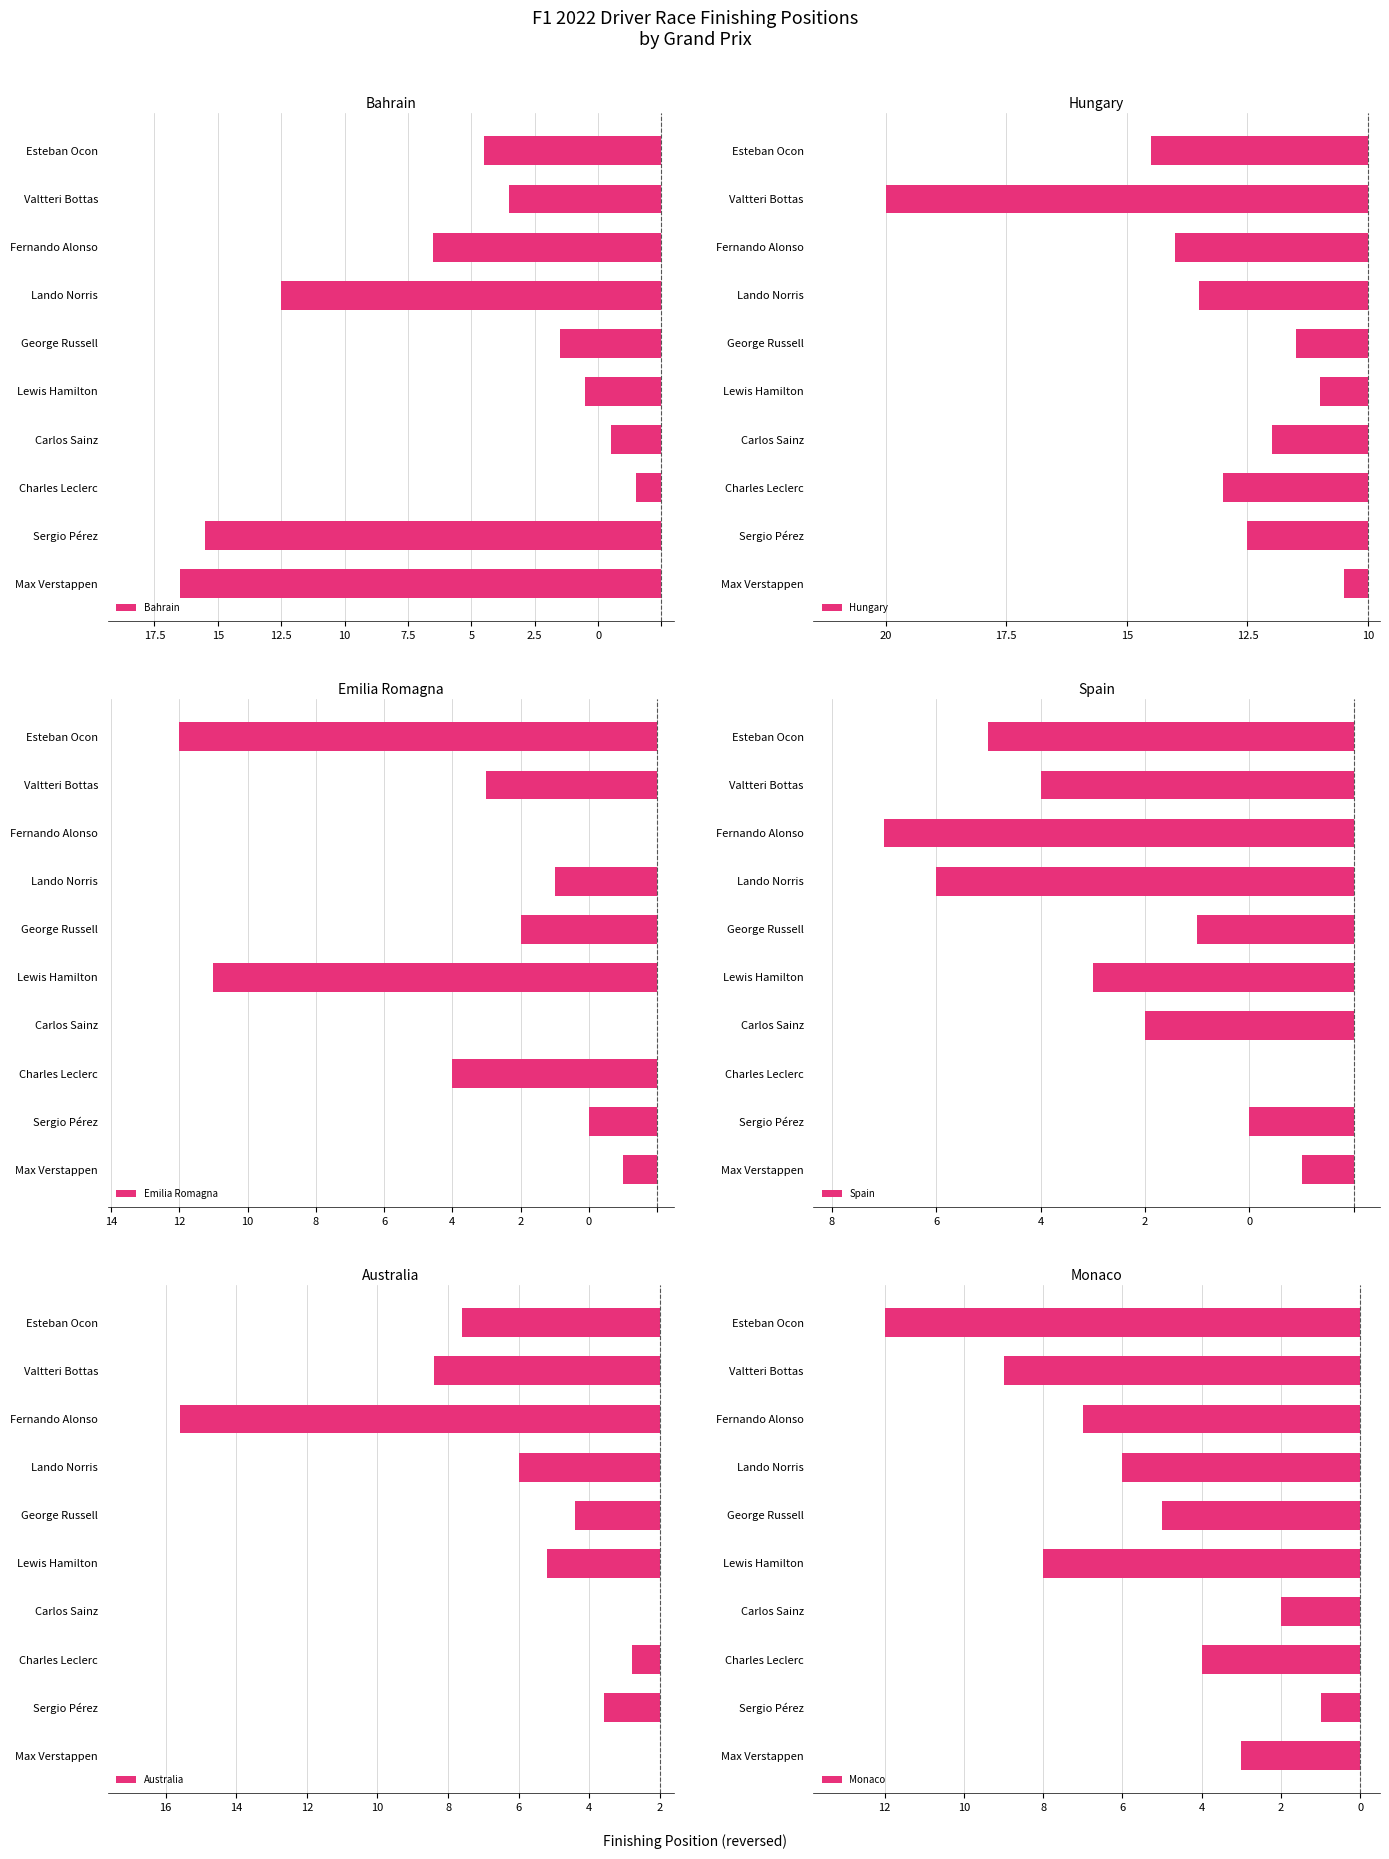

Is it true that Spain equals -13 at Lando Norris?

False